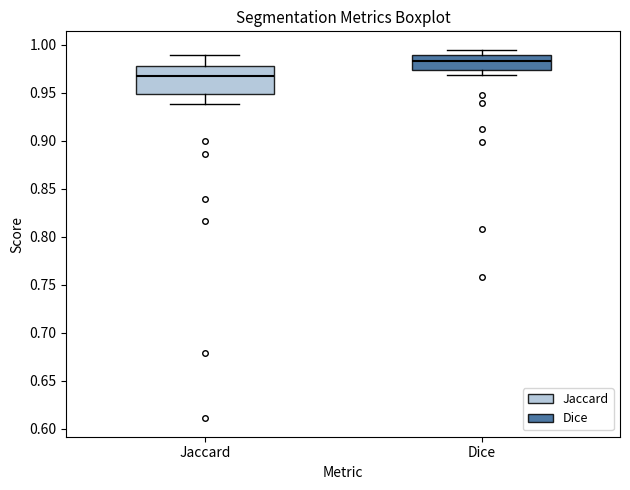

Reading left to right, read every box against the y-axis: the position of its median line, the range the box covers, and the ends of its whiskers. The values are not printed on the chart, so give them approximately, as read against the axis.

Jaccard: median 0.965, box 0.950 to 0.975, whiskers 0.940 to 0.990
Dice: median 0.985, box 0.975 to 0.990, whiskers 0.970 to 0.995